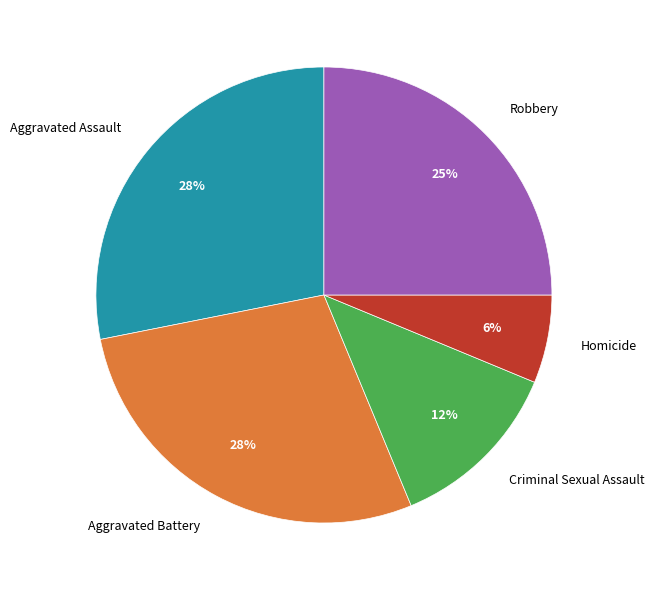

To the nearest percent, what percentage of the pie is Aggravated Assault?

28%